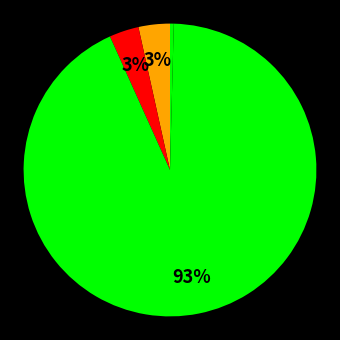

How many segments does this pie chart have?

5